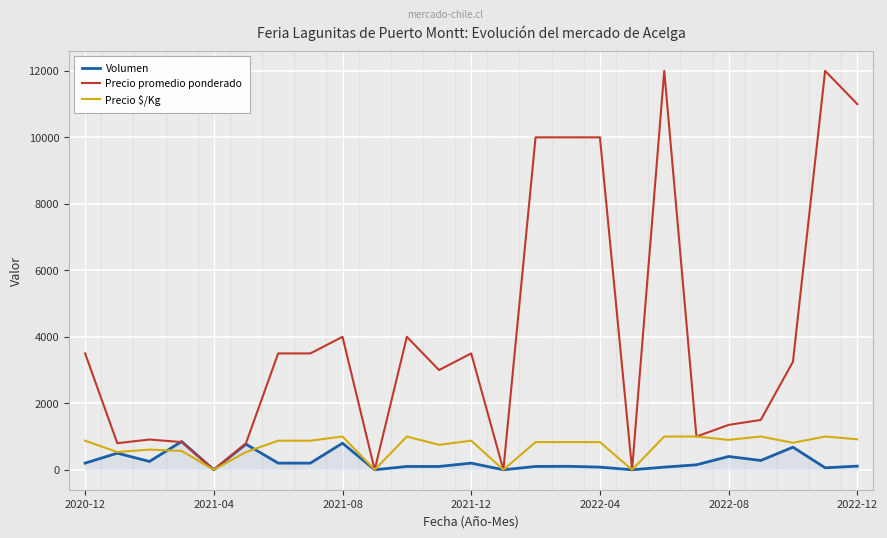

What is the maximum value shown in the chart?

12000